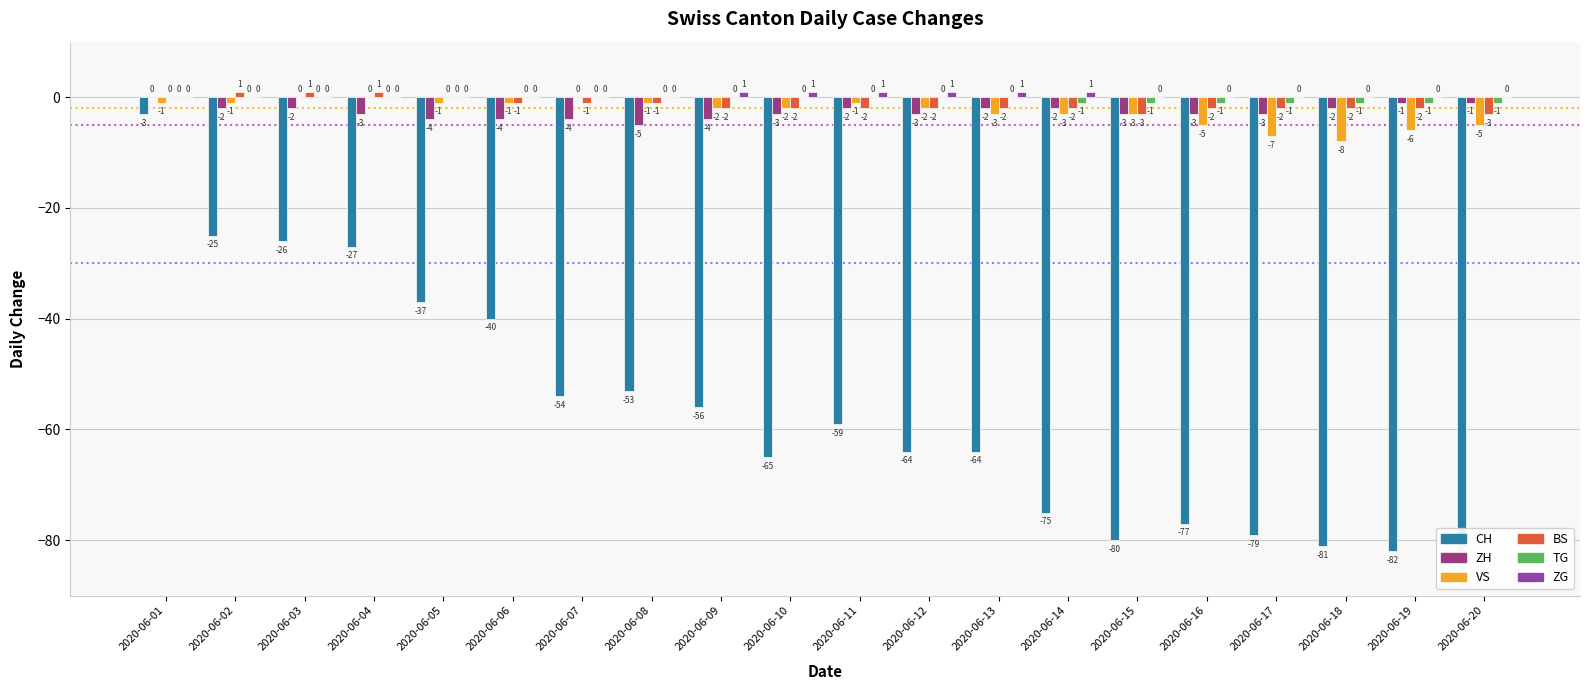

Count the number of data series in this chart.

6